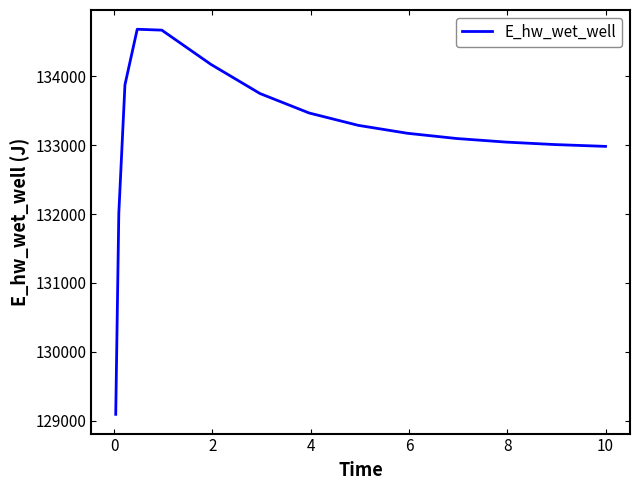

What is the smallest value displayed?

129092.0